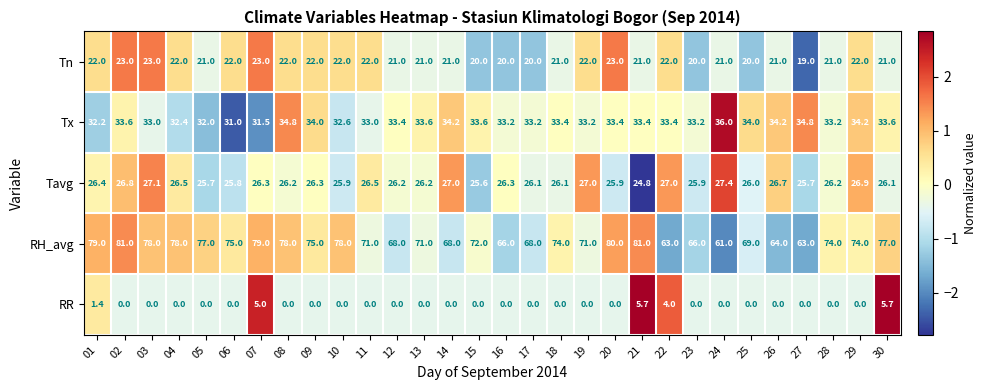

True or false: Tx has a value of 33.4 at 20.

True